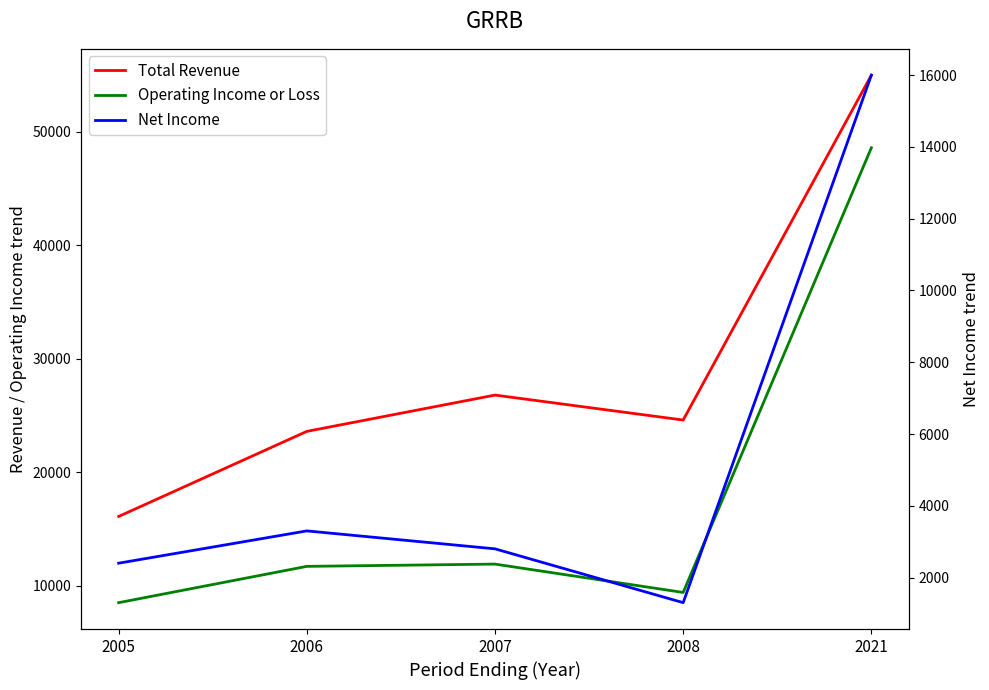

Reading right to left, extract all data points from this chart.

Total Revenue: 2021=55000	2008=24600	2007=26800	2006=23600	2005=16100
Operating Income or Loss: 2021=48600	2008=9400	2007=11900	2006=11700	2005=8500
Net Income: 2021=16000	2008=1300	2007=2800	2006=3300	2005=2400